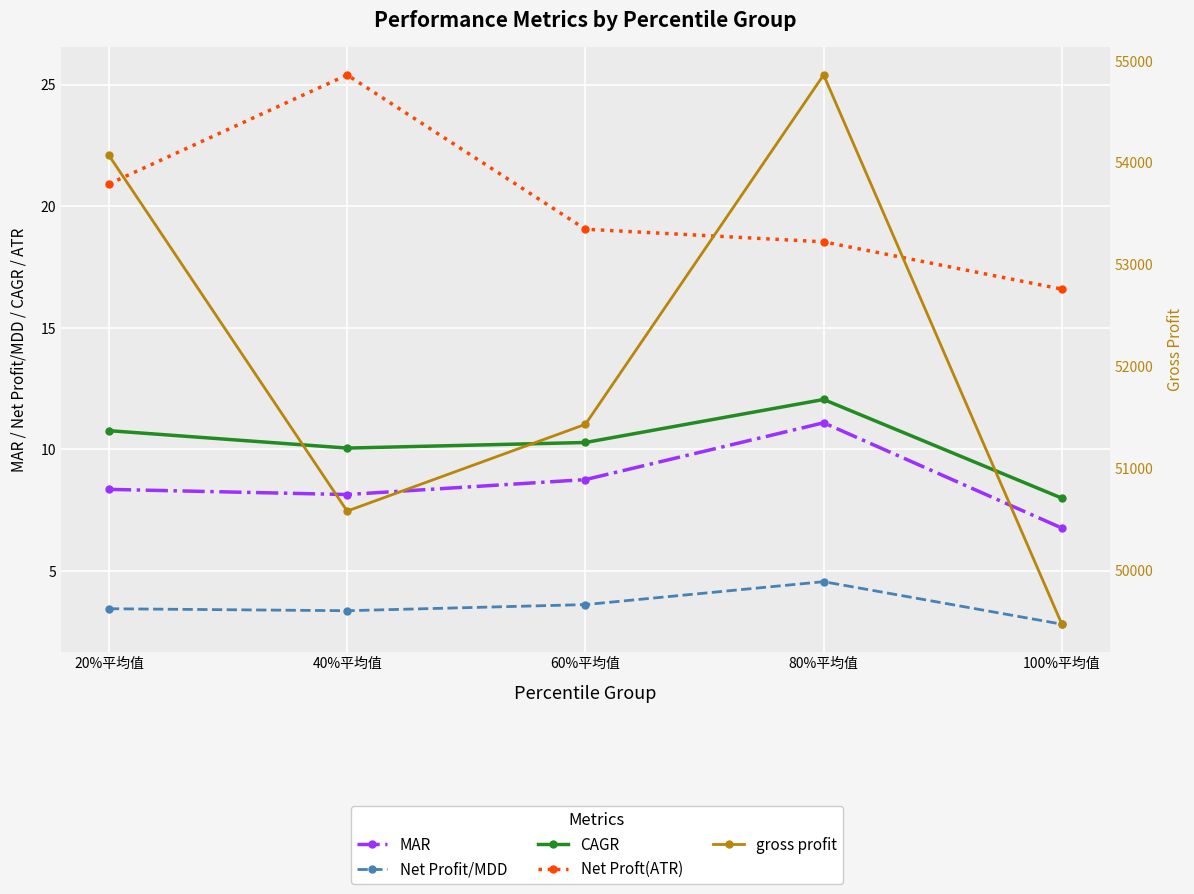

At which label is Net Proft(ATR) closest to 20?

20%平均值